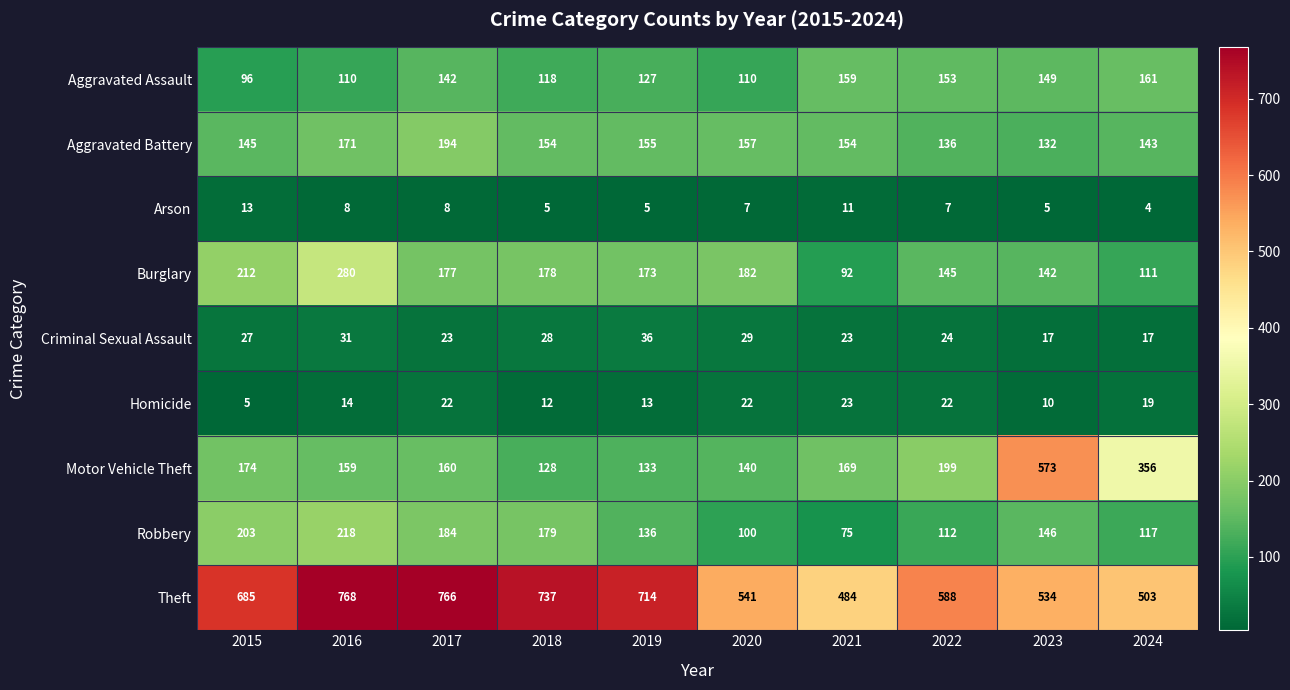

Which category has the lowest value in the Aggravated Assault series?

2015